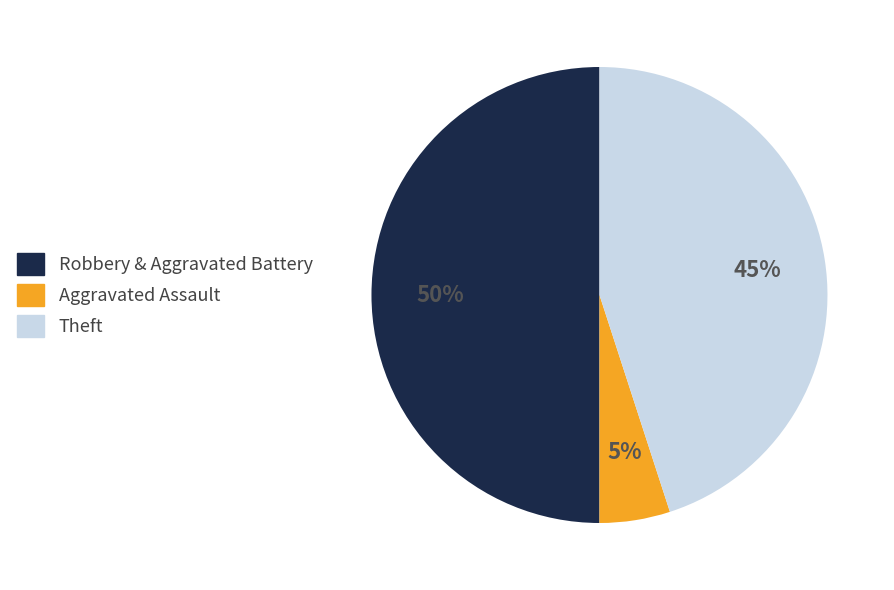

To the nearest percent, what is the difference between the largest and smallest slice percentages?

45%